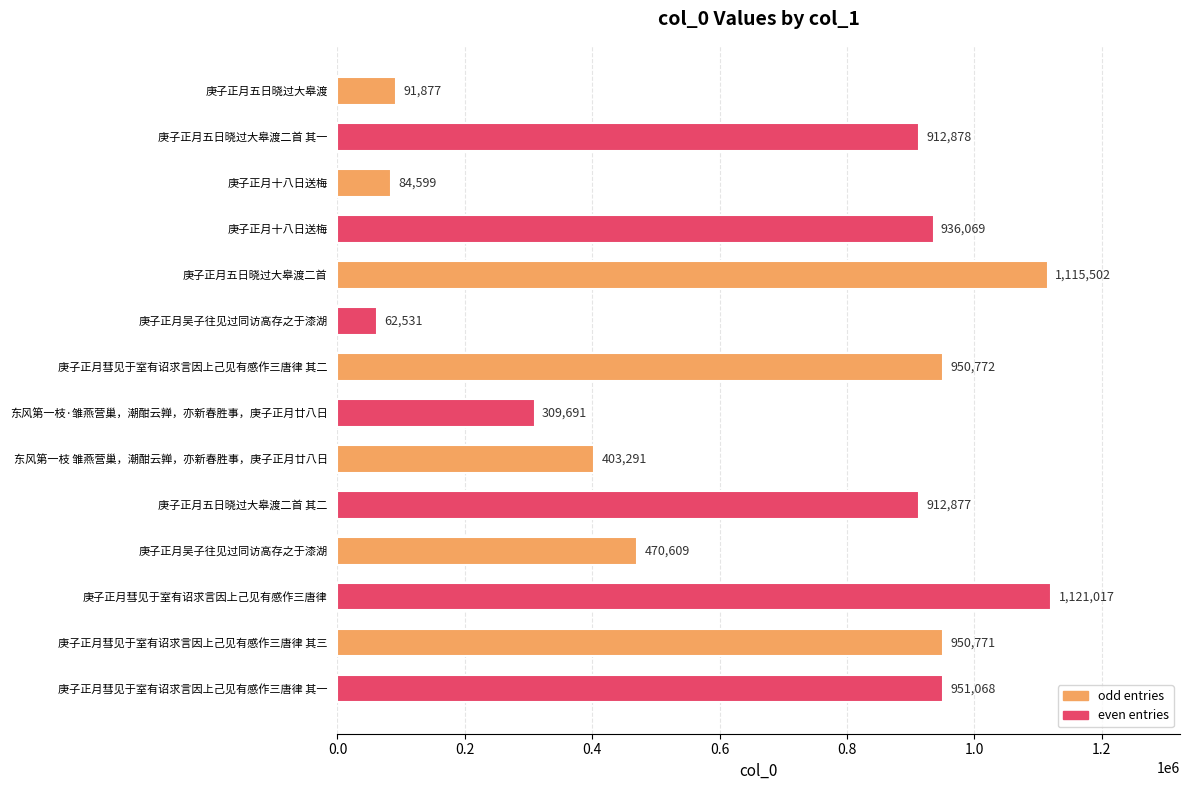

What is the maximum value shown in the chart?

1121017